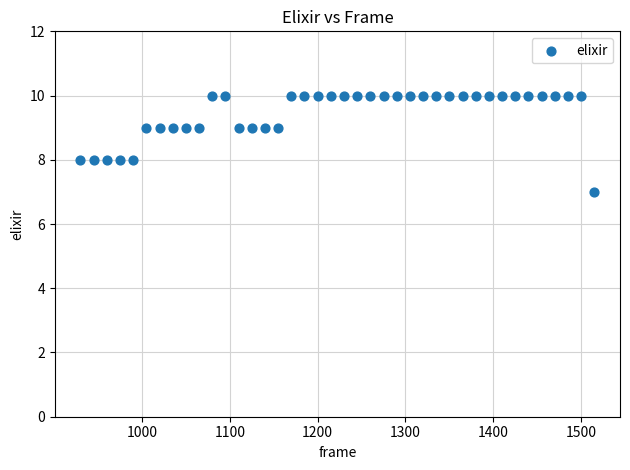

What is the range of Y values (max minus min)?

3